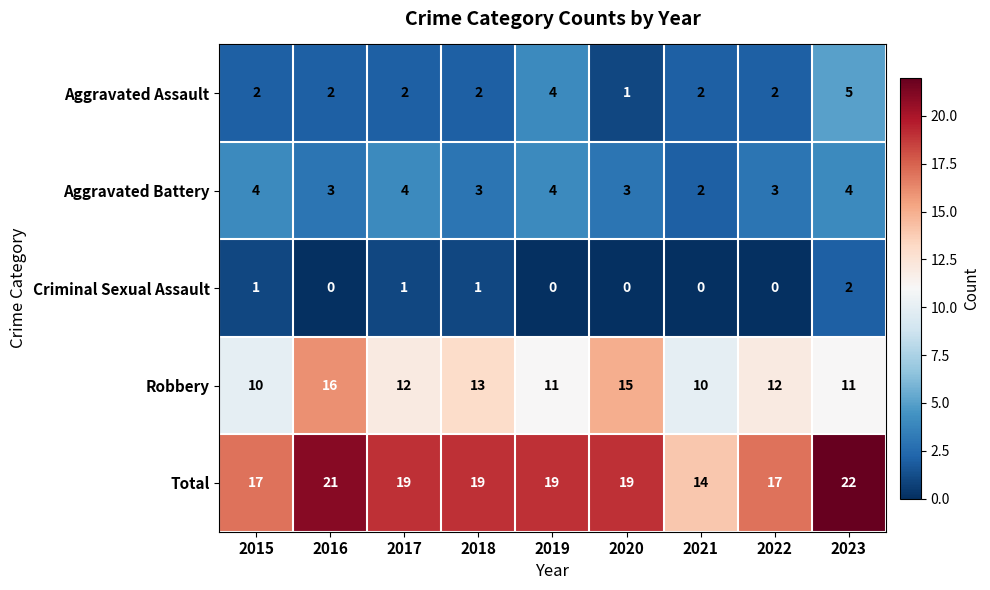

Which series has the largest total across all categories?

Total